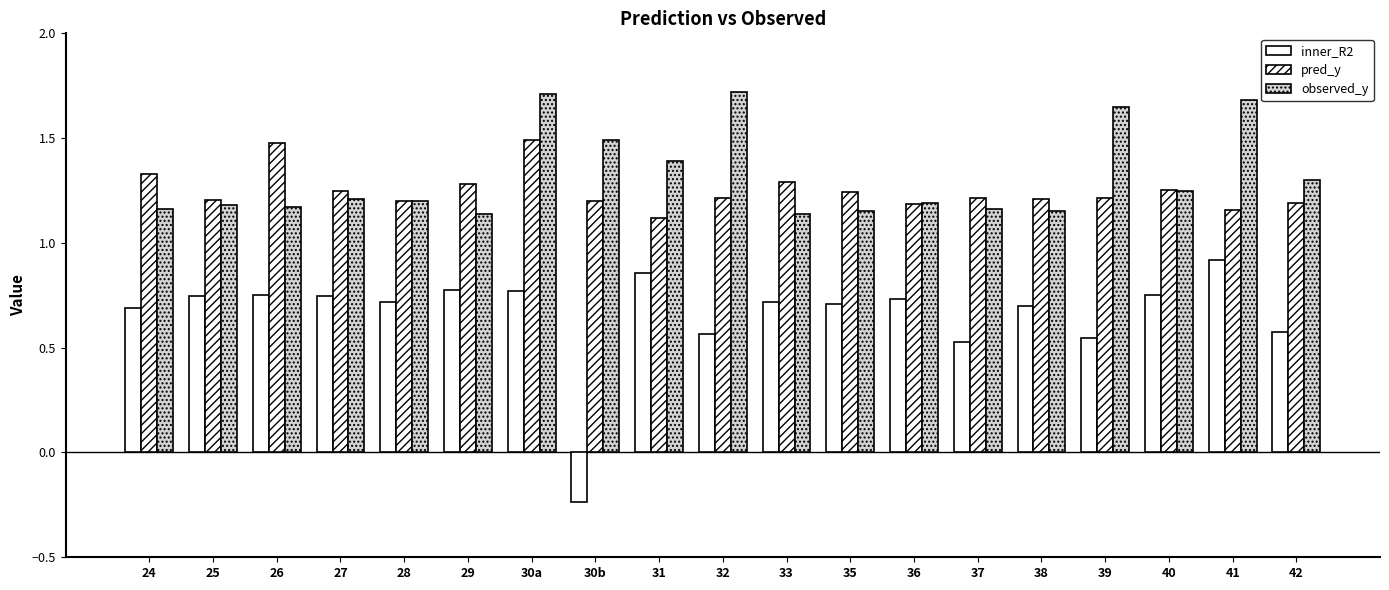

Which series has the largest range (max minus min)?

inner_R2